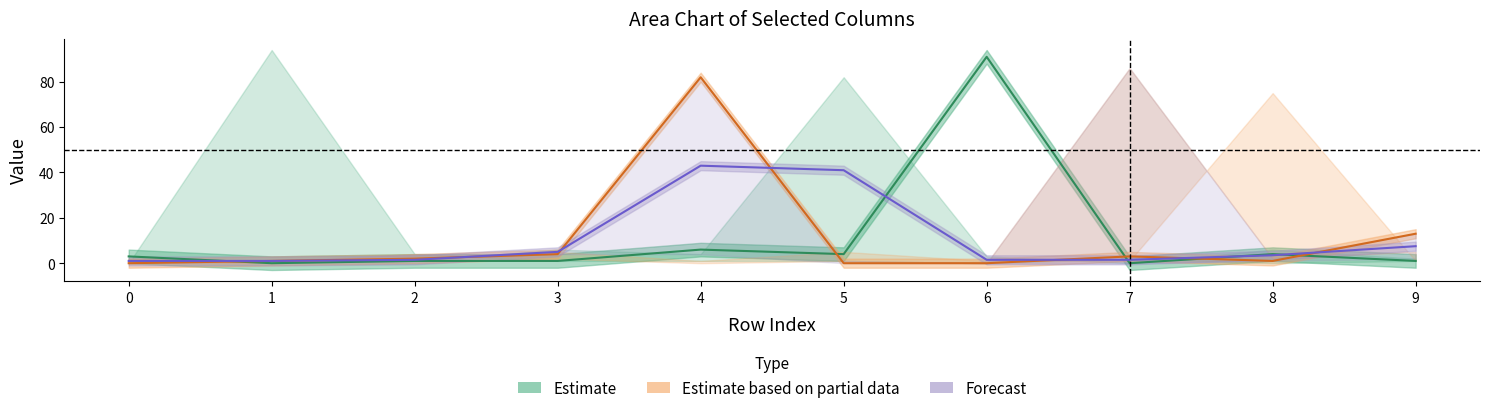

List the series in order of their peak value, lowest first.

Forecast, Estimate based on partial data, Estimate